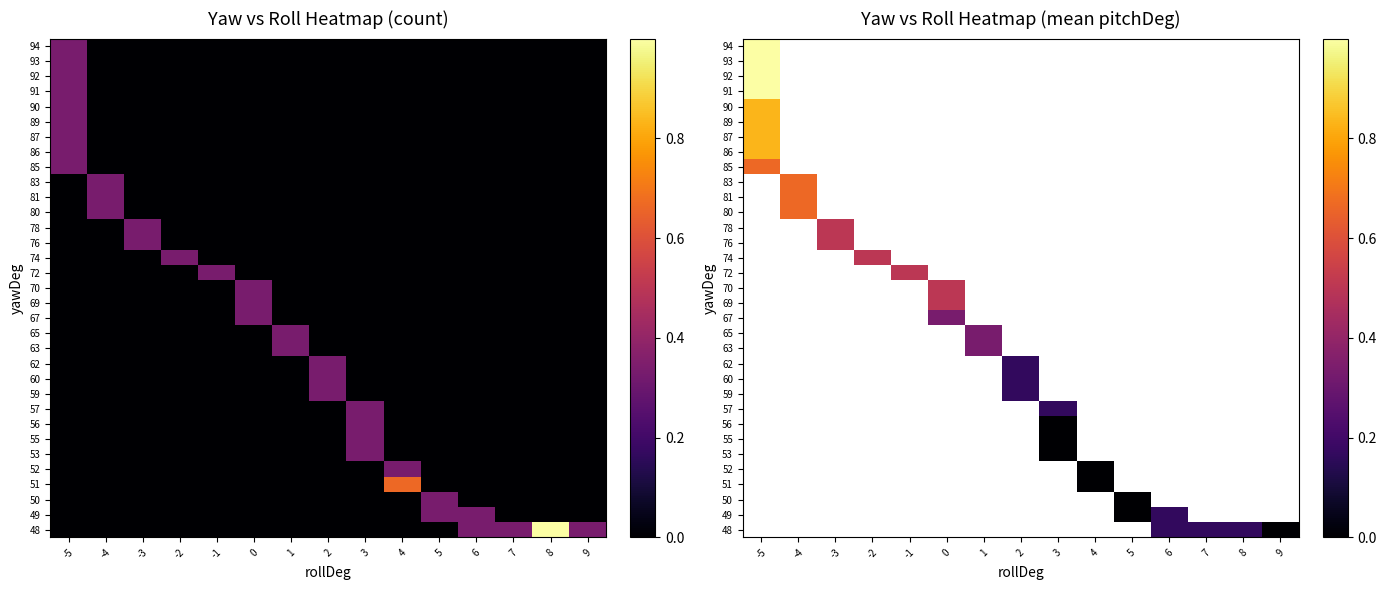

The 87 series shows 0.4 at -5. True or false?

False